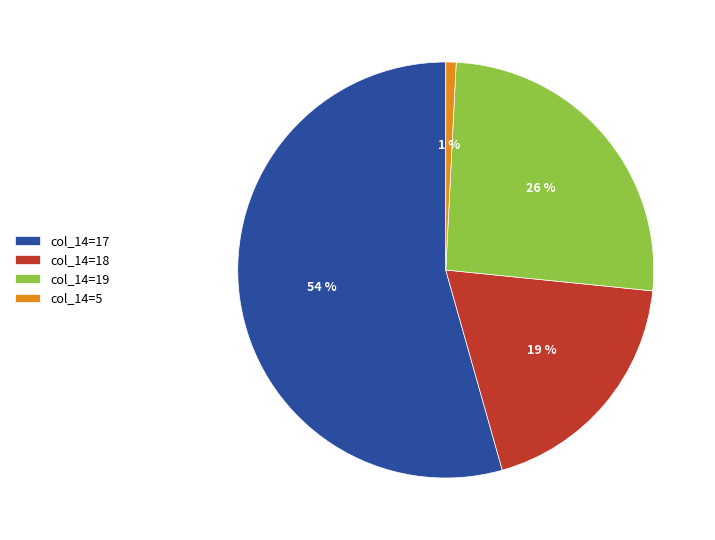

Is it true that col_14=5 is 9% of the pie?

False